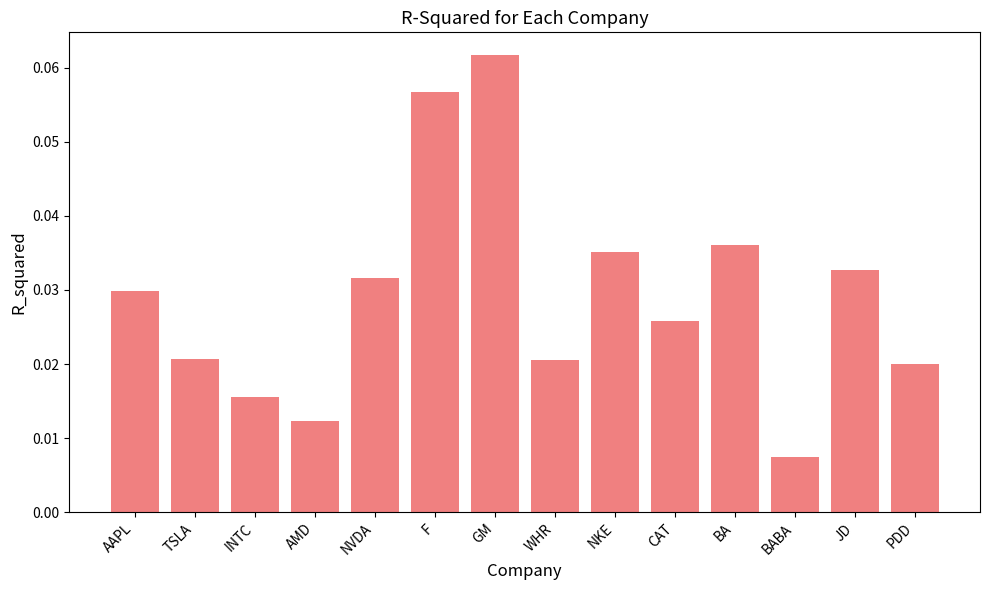

What is the label of the 9th bar from the left?

NKE